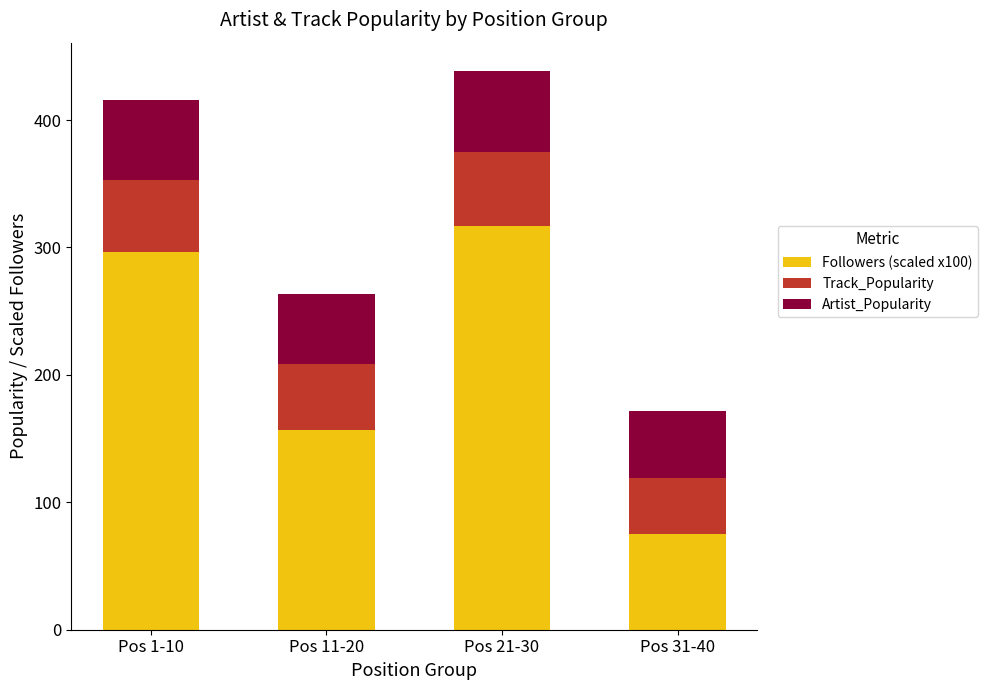

Are the bars horizontal?

No